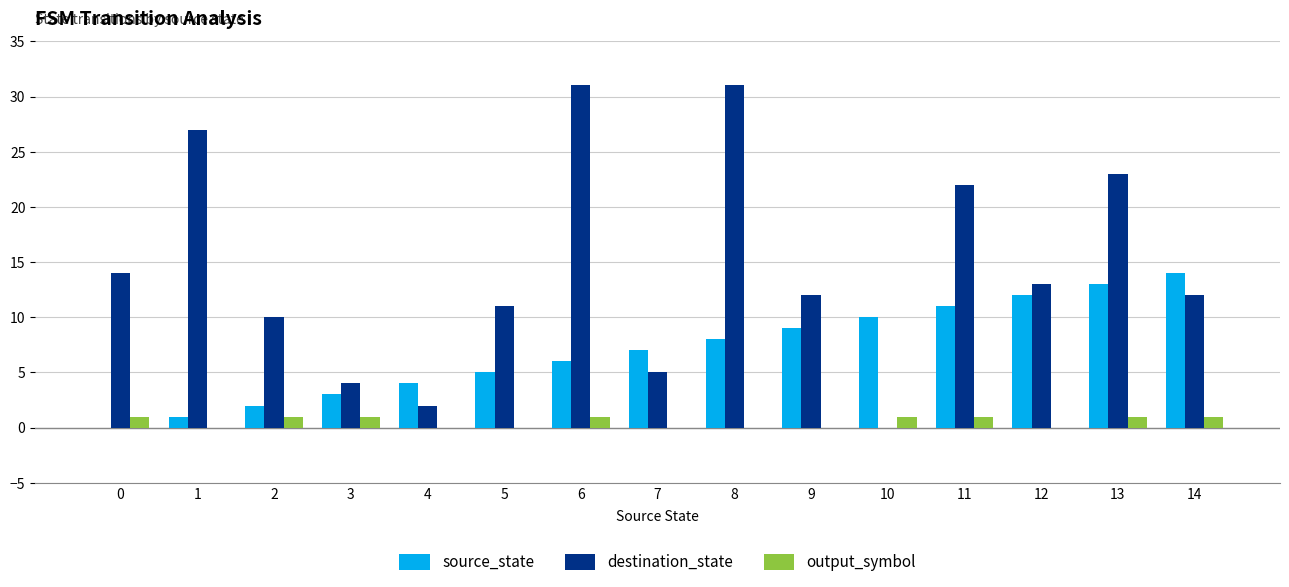

Reading left to right, list all the values displayed in this chart.

source_state: 0	1	2	3	4	5	6	7	8	9	10	11	12	13	14
destination_state: 14	27	10	4	2	11	31	5	31	12	0	22	13	23	12
output_symbol: 1	0	1	1	0	0	1	0	0	0	1	1	0	1	1